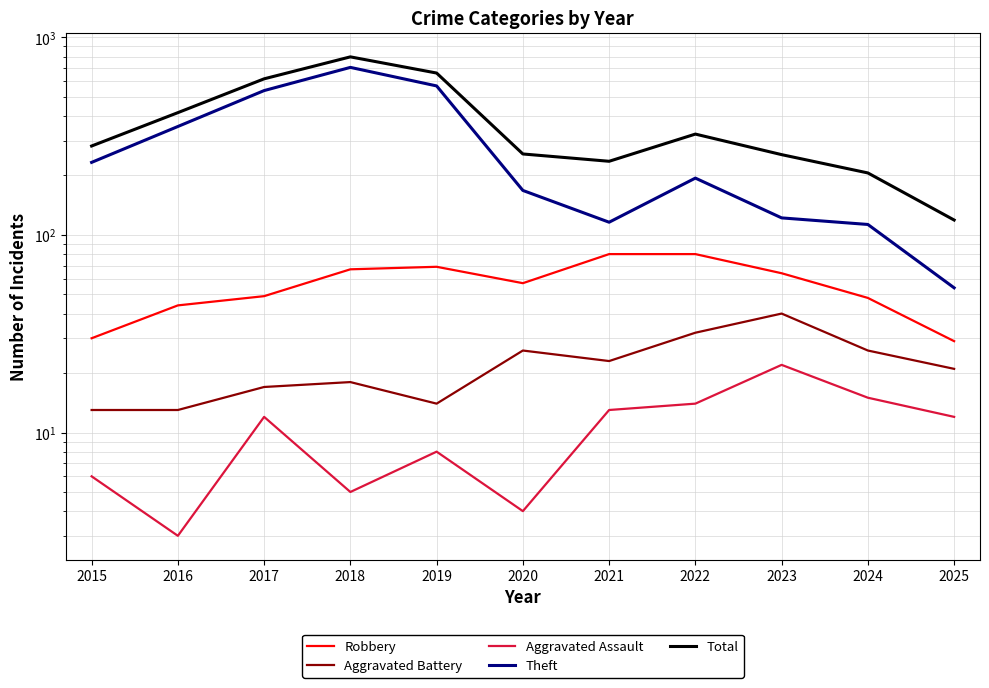

What is the lowest value of the Aggravated Battery series?

13